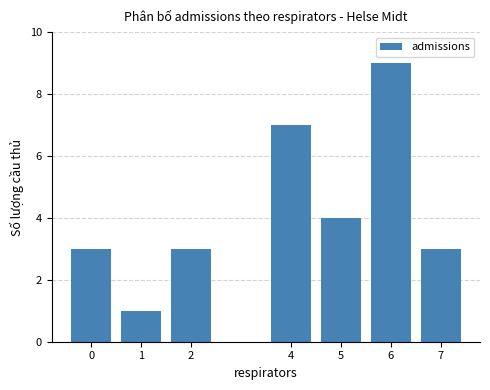

Are the bars grouped side by side (vs. stacked)?

No